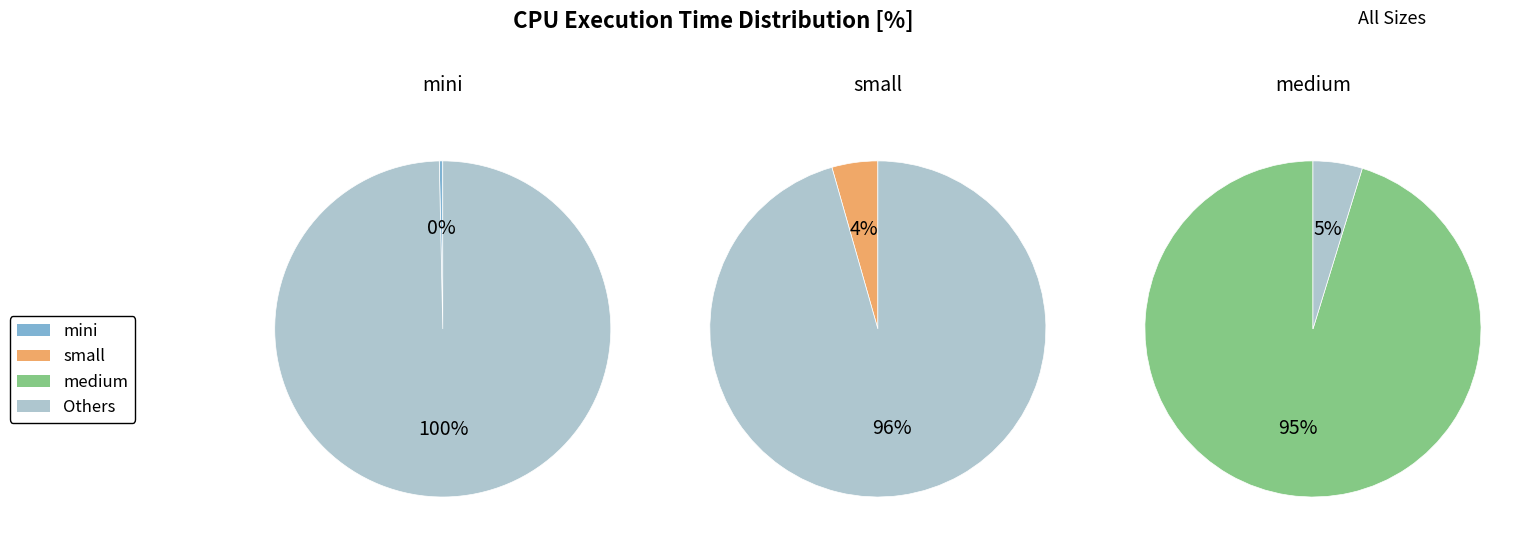

What is the total percentage of medium and small?

99.7%